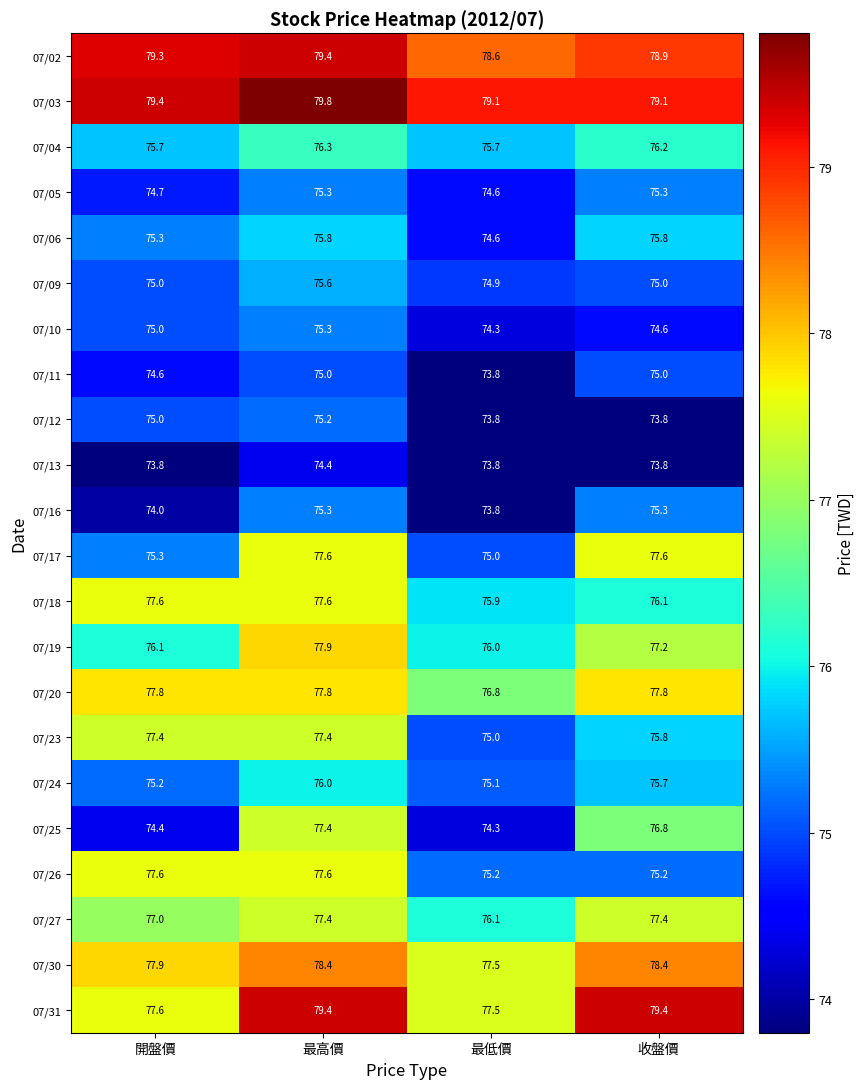

Count the number of data series in this chart.

22